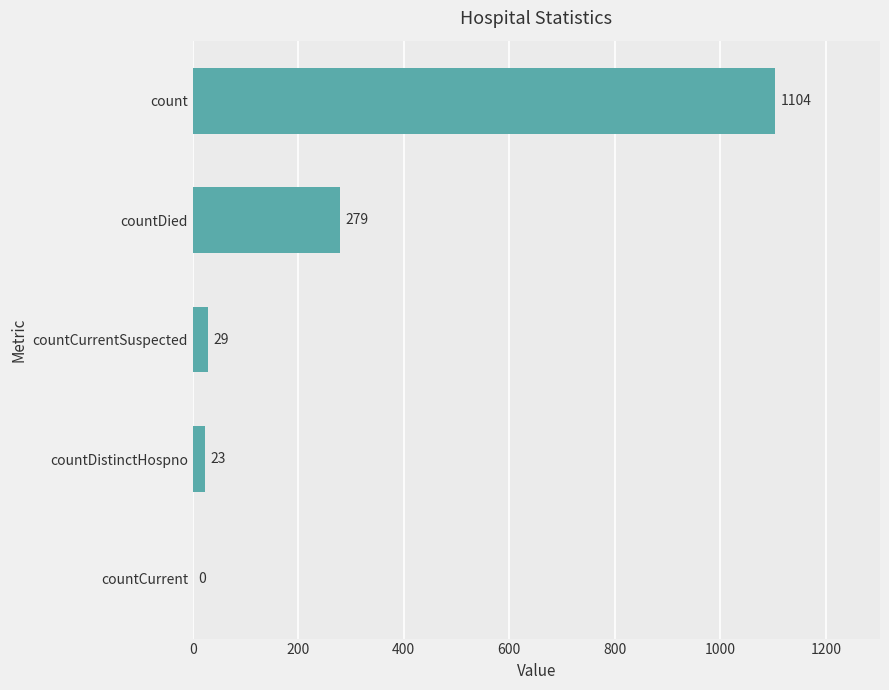

True or false: the data shows 171 at countDied.

False